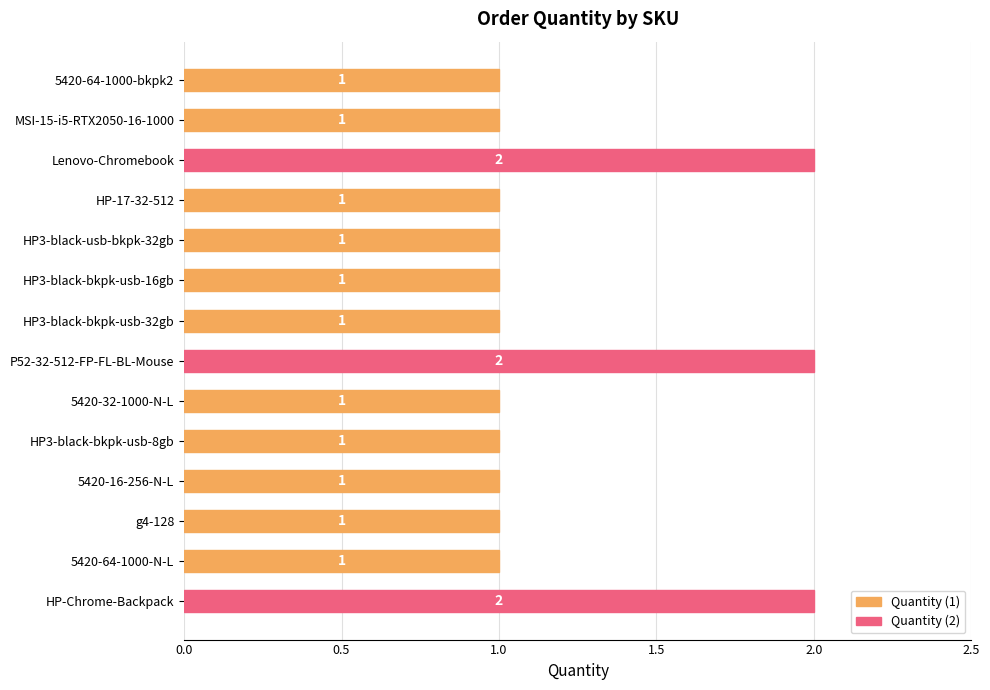

Approximately how many times larger is the value at HP-Chrome-Backpack compared to P52-32-512-FP-FL-BL-Mouse?

1.0